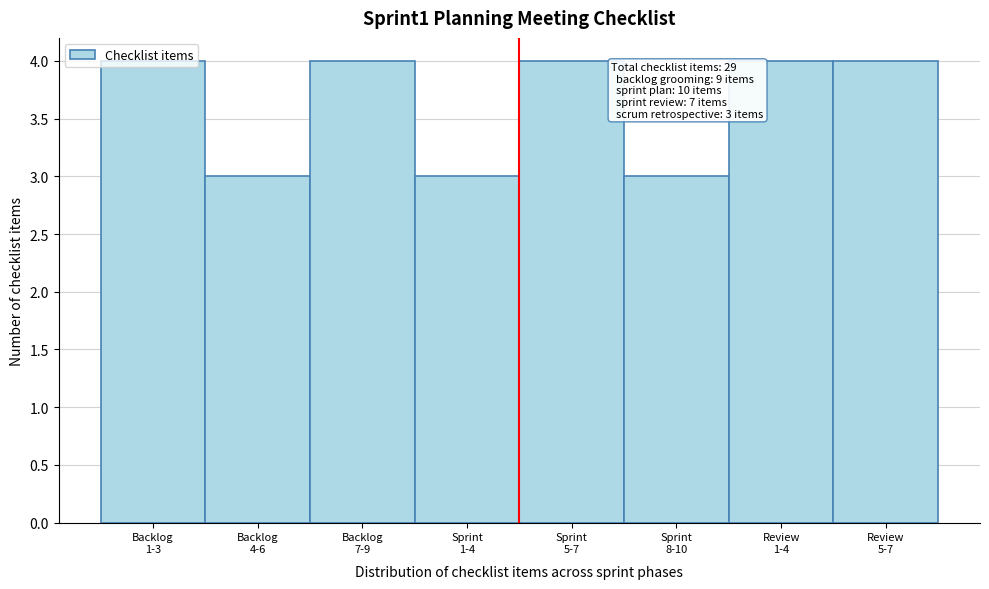

What is the value of the 6th bar from the left?

3